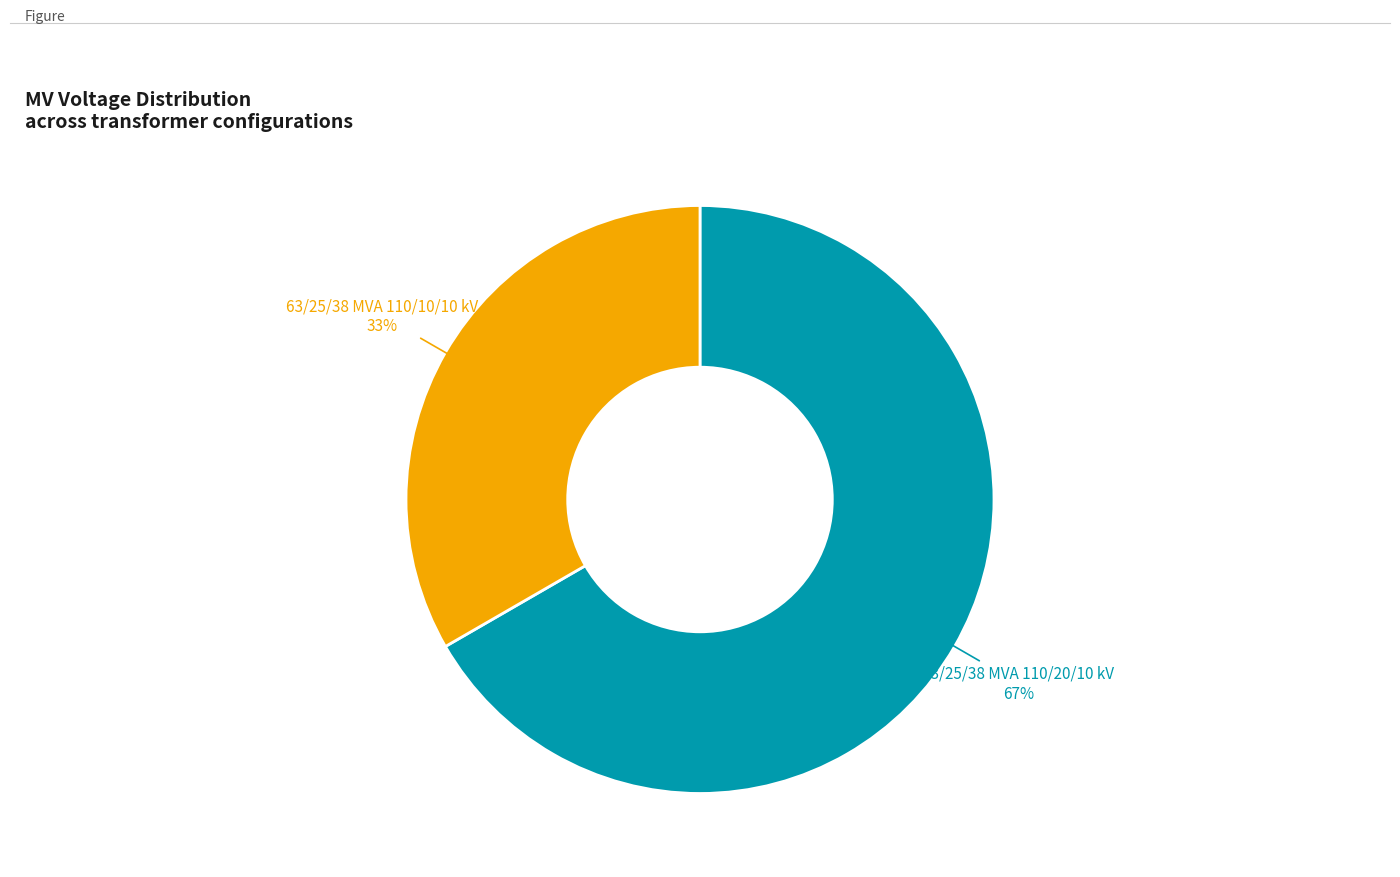

To the nearest percent, what is the average slice percentage?

50%